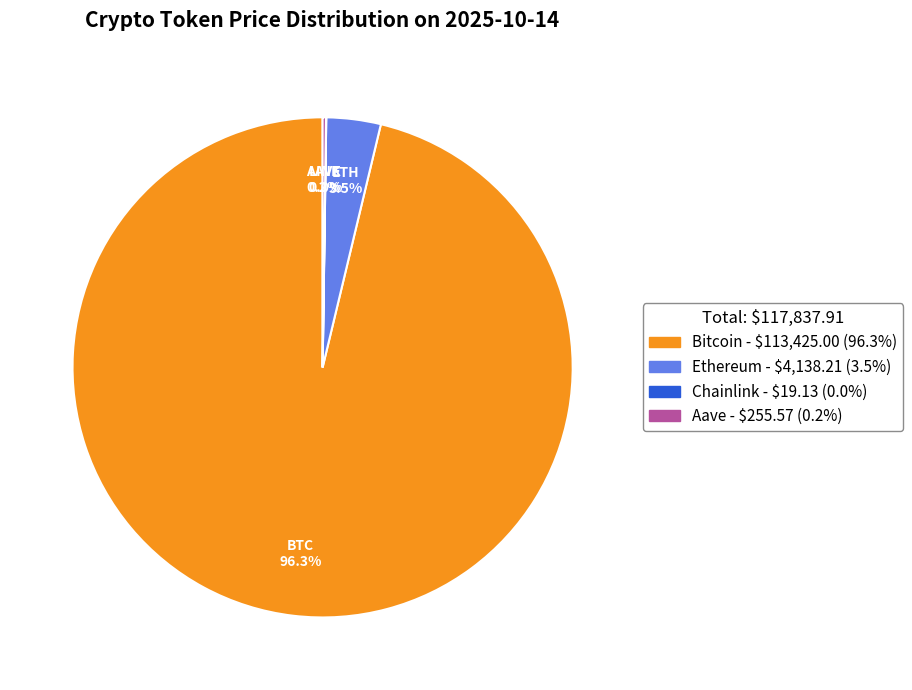

Which slice represents more than half of the pie?

Bitcoin